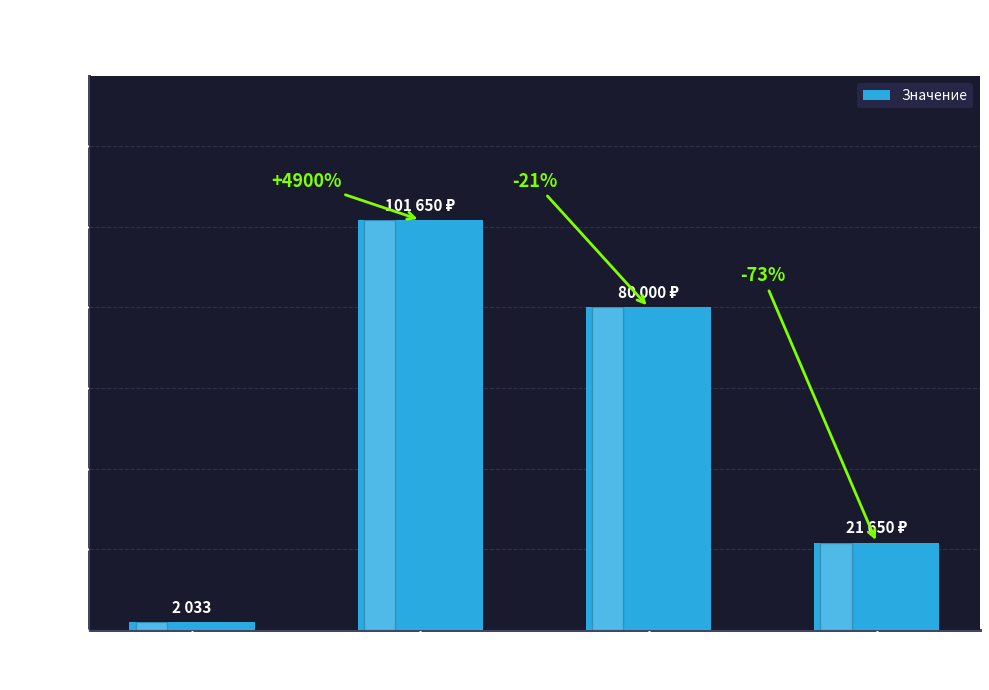

How many bars are there in total?

4